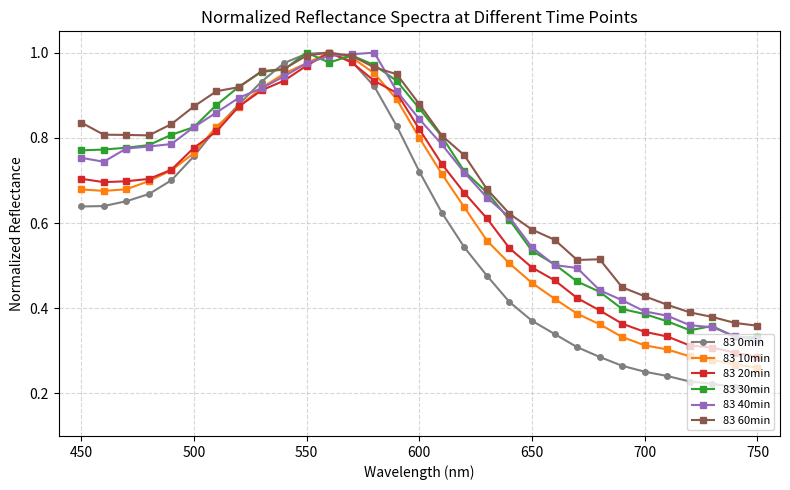

Which series ends up on top after the final intersection of 83 10min and 83 30min?

83 30min